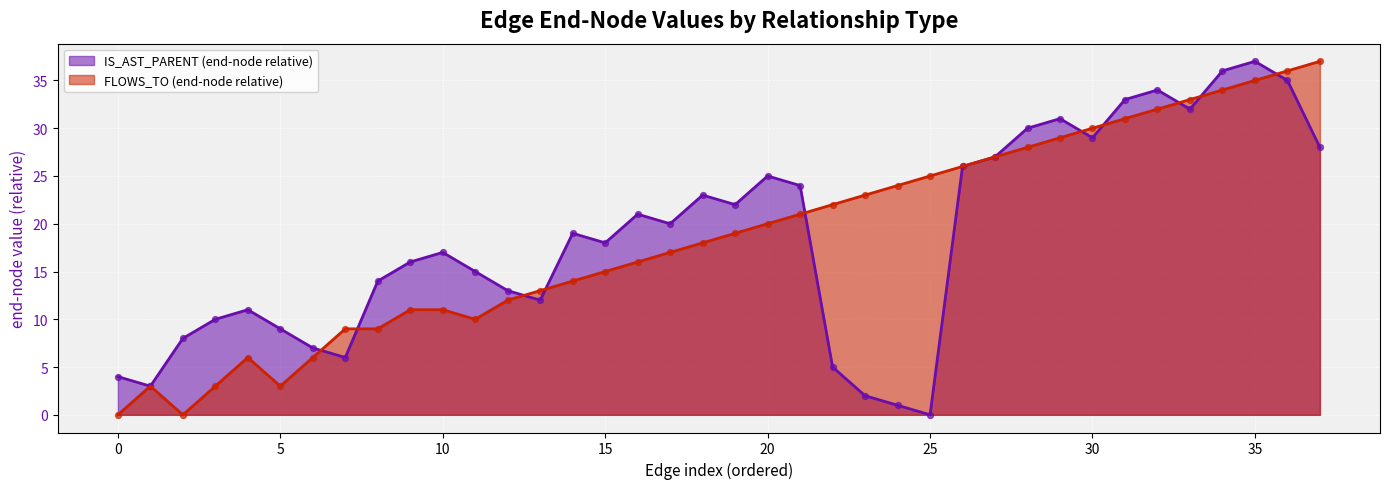

Which series reaches the minimum Y coordinate?

IS_AST_PARENT